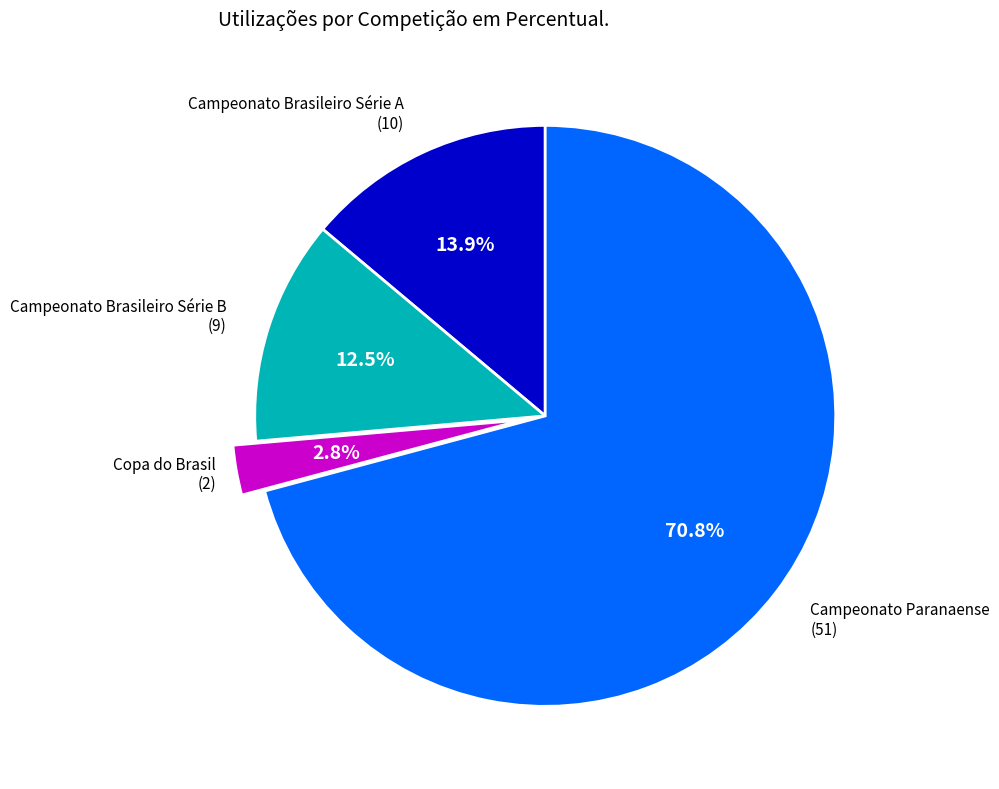

Is there a majority slice in this chart?

Yes